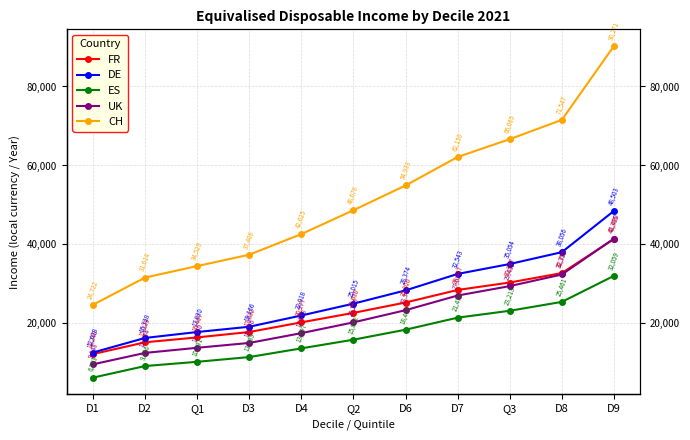

What is the difference between the UK values at Q1 and D3?

1226